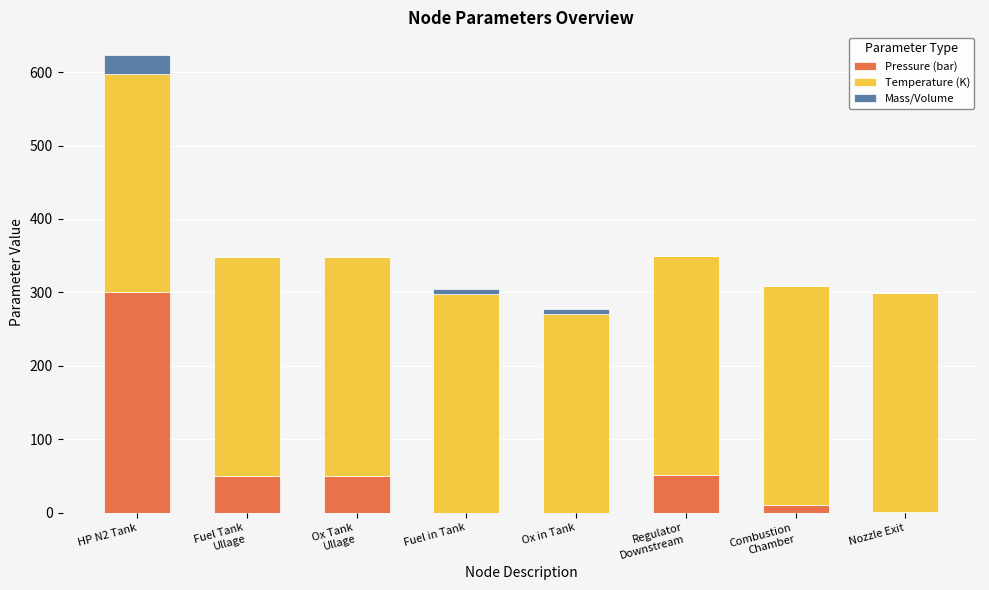

Which category has the highest value in the Pressure (bar) series?

HP N2 Tank